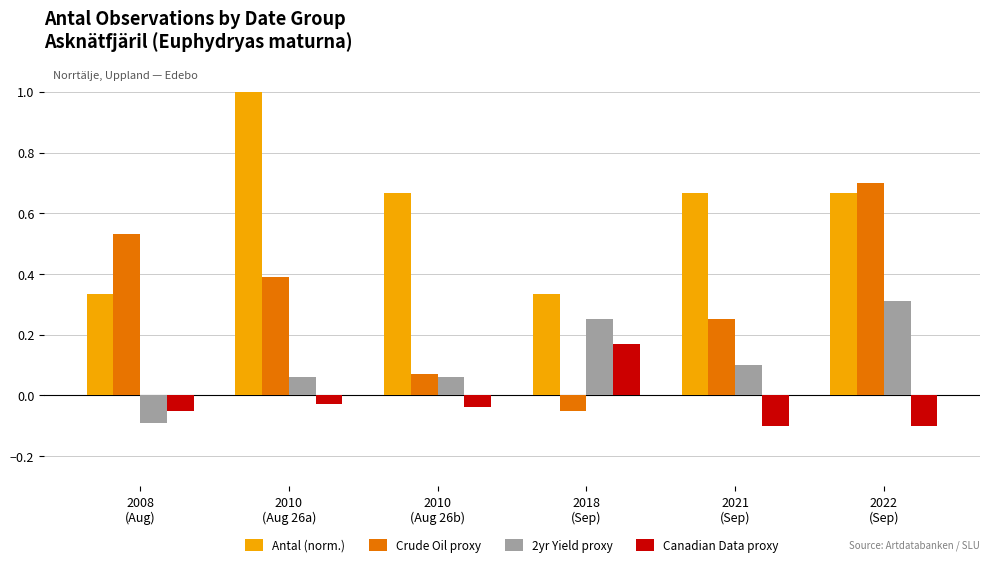

What is the sum of all Antal (norm.) values?

3.7